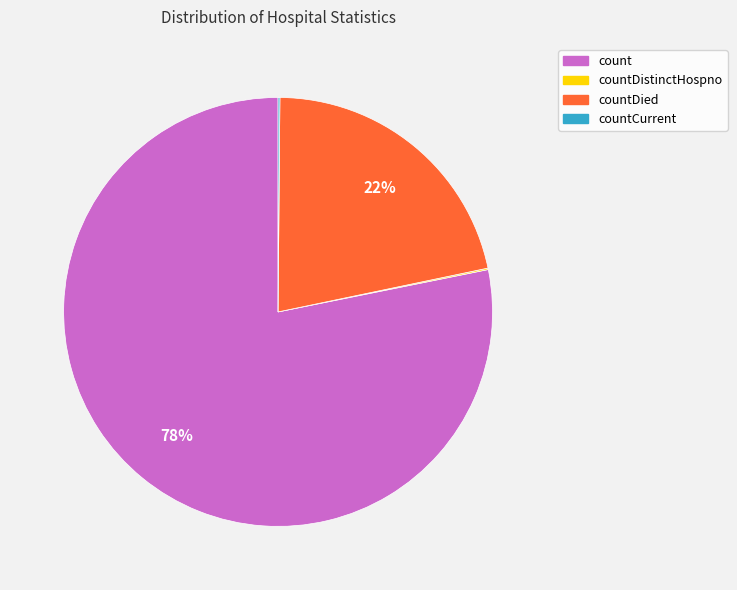

To the nearest percent, what is the difference between the largest and smallest slice percentages?

78%